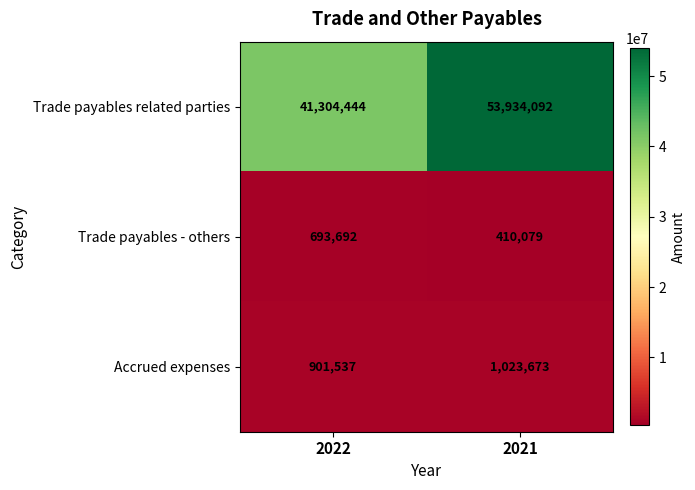

Which series changed the most between 2022 and 2021?

Trade payables related parties